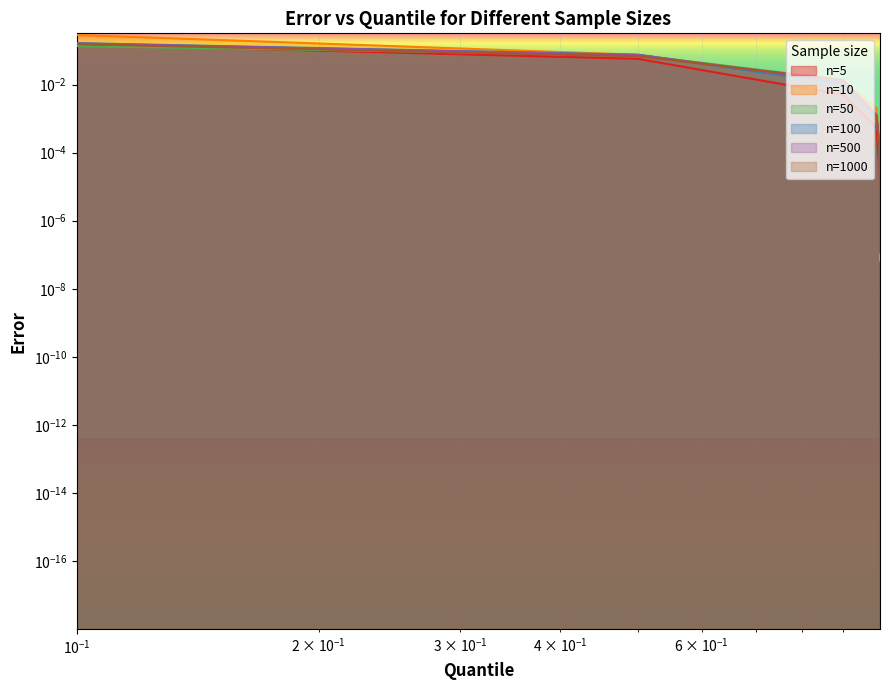

What are all the series names shown in the legend?

n=5, n=10, n=50, n=100, n=500, n=1000